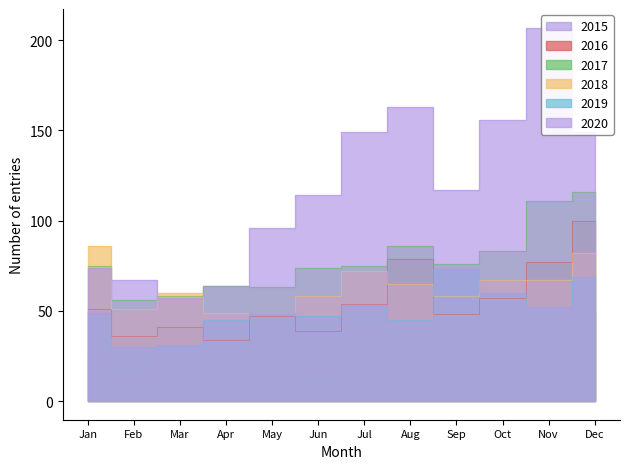

Which series has the largest total across all categories?

2020